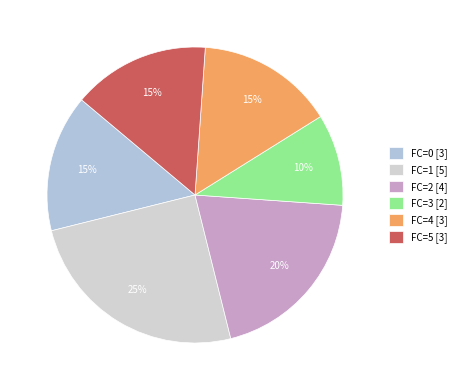

Is there any slice that represents more than half of the pie?

No